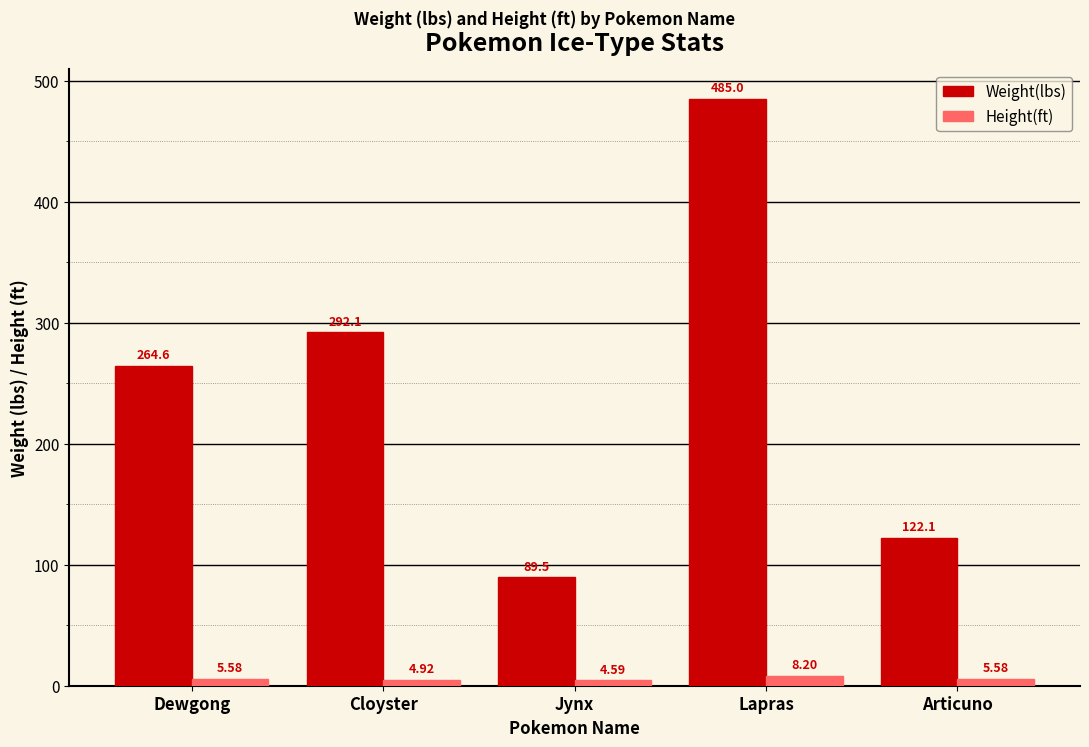

Reading left to right, extract all data points from this chart.

Weight(lbs): Dewgong=264.6	Cloyster=292.1	Jynx=89.5	Lapras=485.0	Articuno=122.1
Height(ft): Dewgong=5.6	Cloyster=4.9	Jynx=4.6	Lapras=8.2	Articuno=5.6